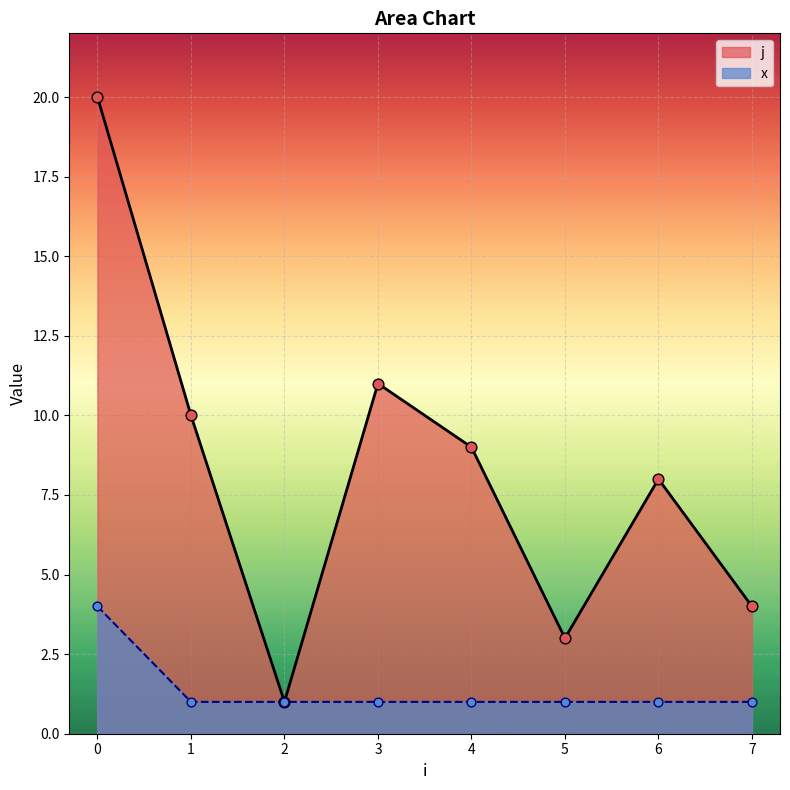

Which series has the largest total across all categories?

j